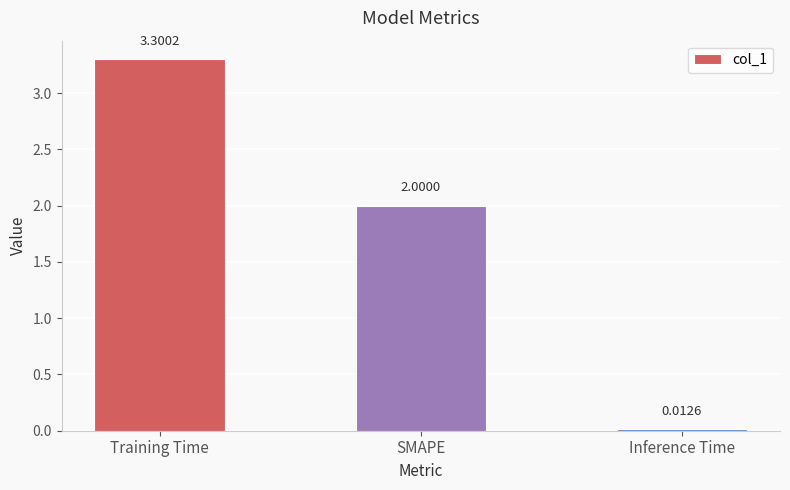

What position from the right is Inference Time?

1